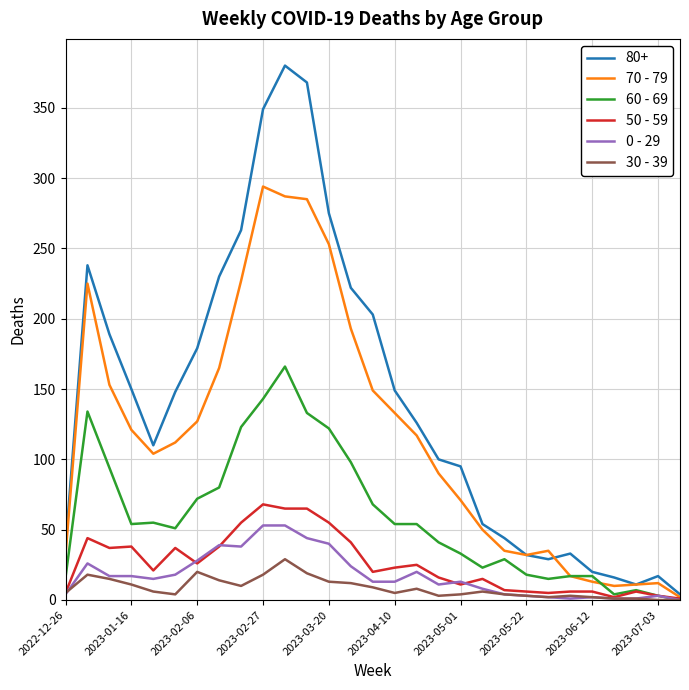

Which series has the largest range (max minus min)?

80+